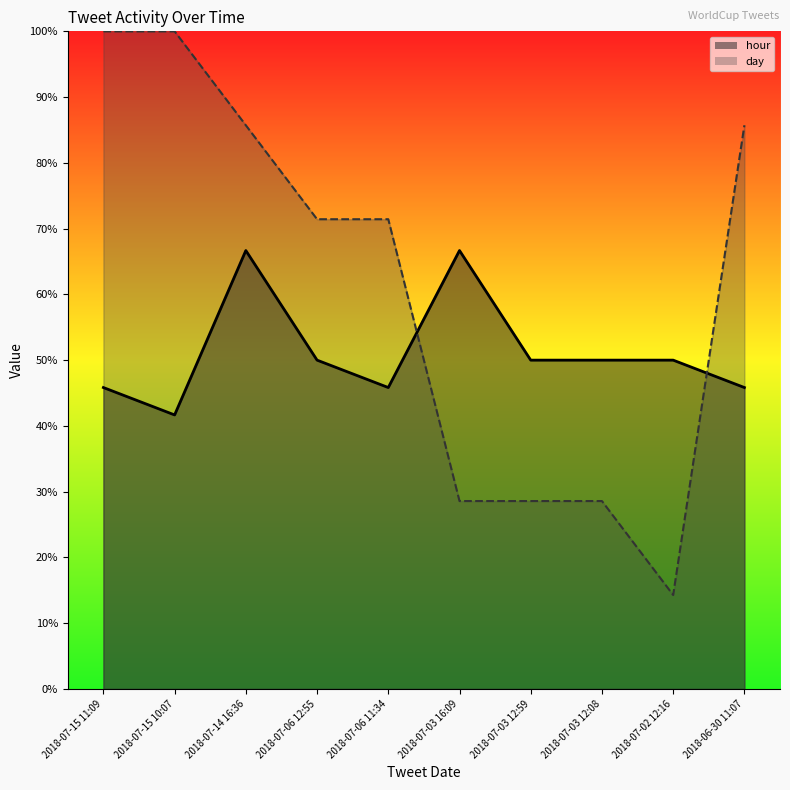

What are all the series names shown in the legend?

hour, day